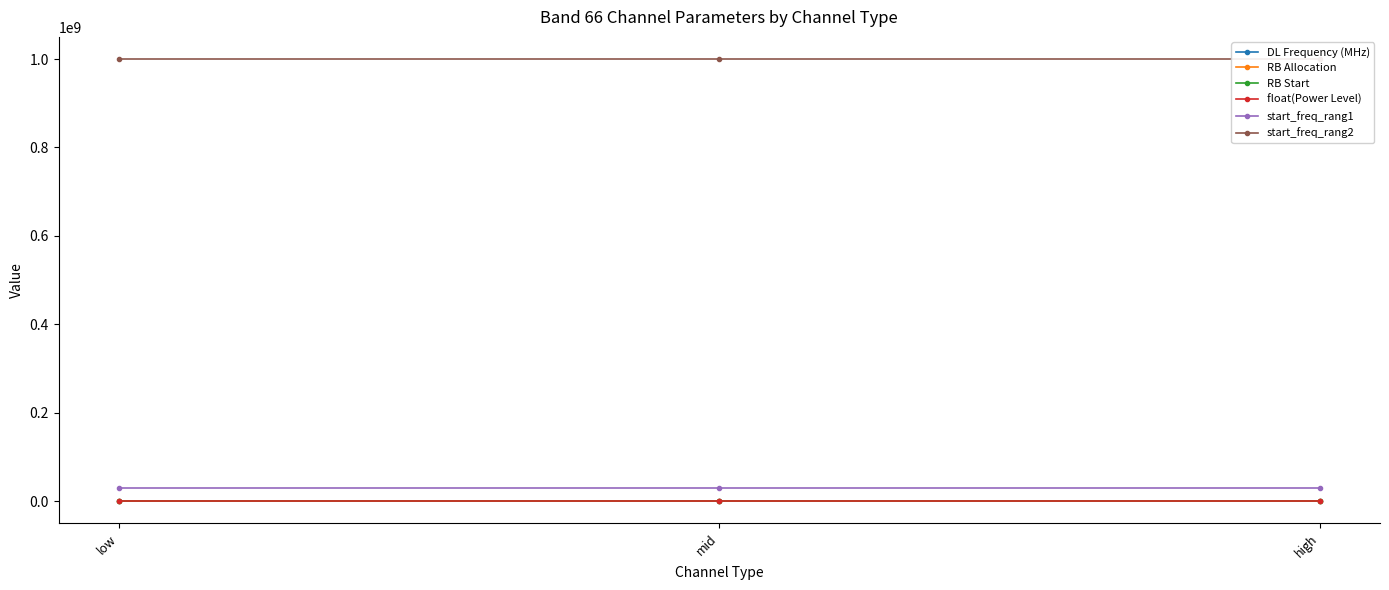

Between low and high, which is larger?

high